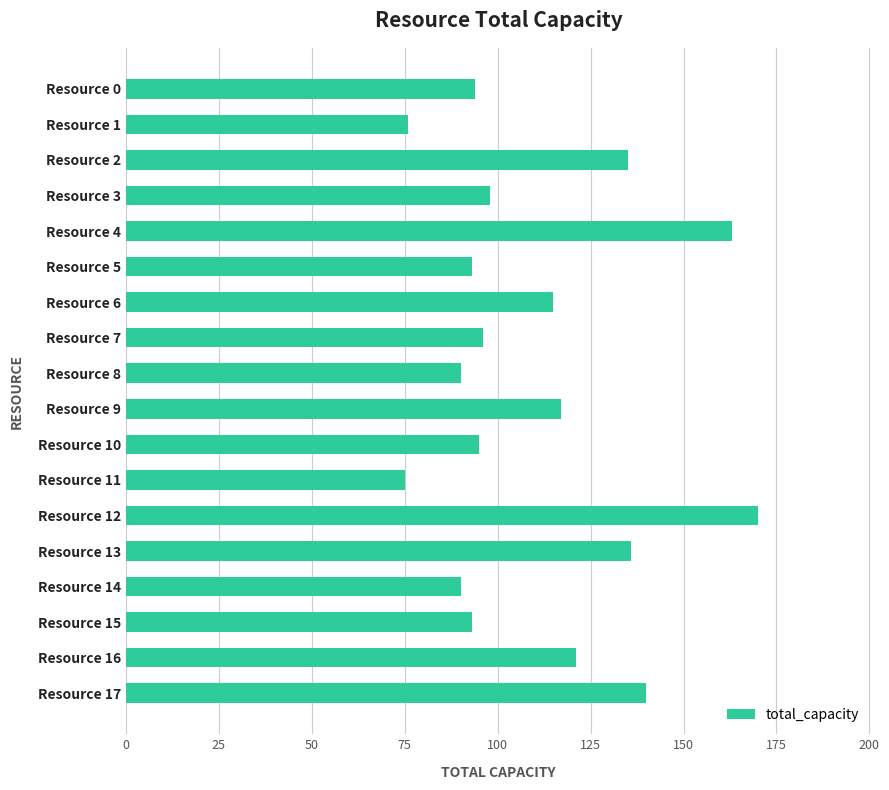

The chart shows a value of 56 at Resource 6. True or false?

False